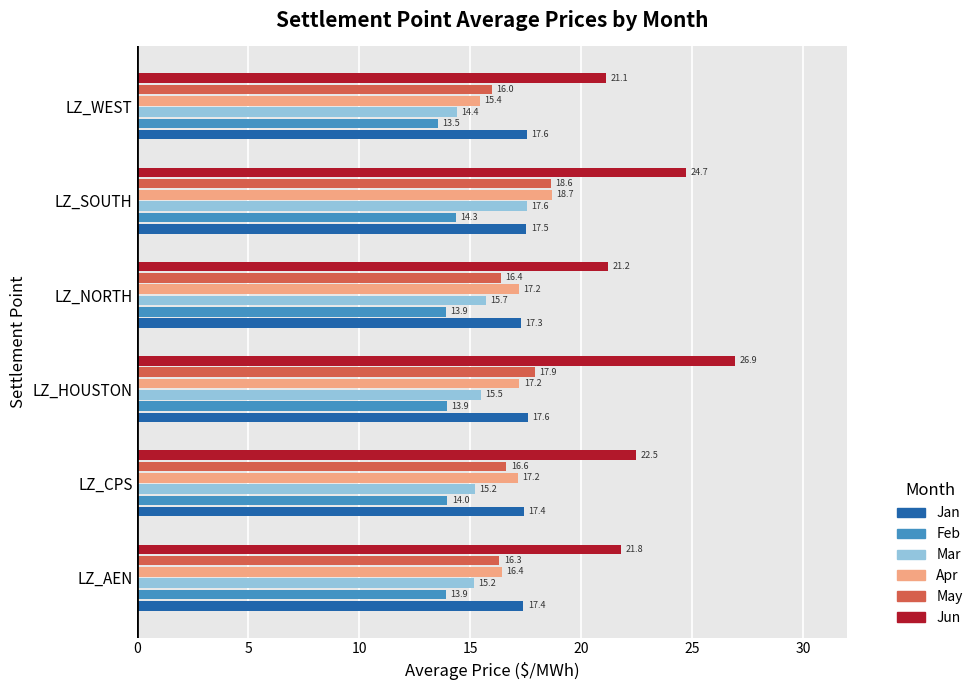

Rank the series at LZ_CPS from highest to lowest value.

Jun, Jan, Apr, May, Mar, Feb